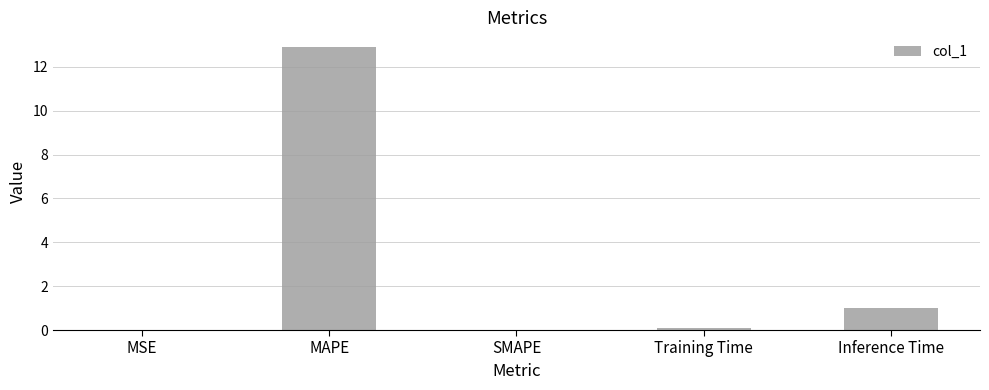

At which category does the chart reach its peak across all series?

MAPE